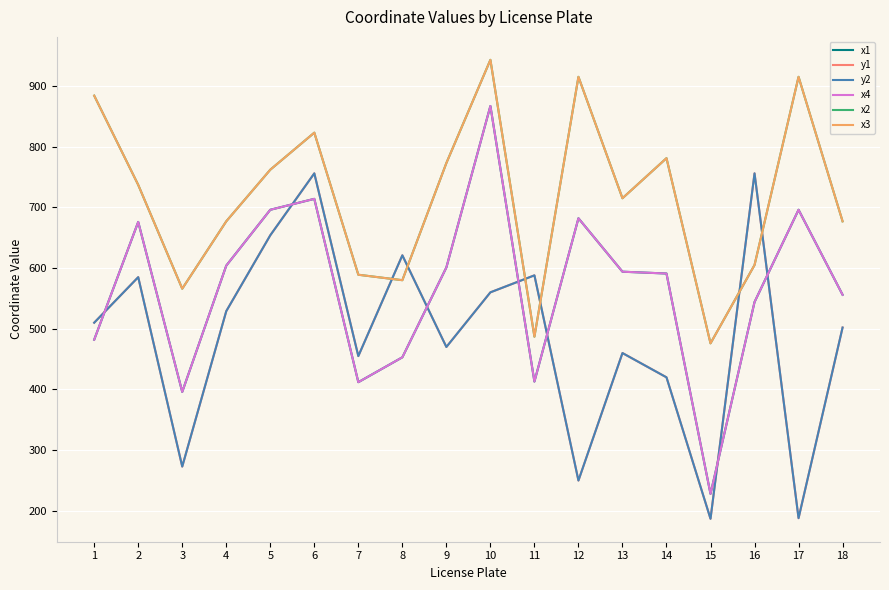

Reading right to left, transcribe all the data shown in this chart.

x1: 18=556	17=696	16=544	15=228	14=591	13=594	12=682	11=413	10=867	9=601	8=453	7=412	6=714	5=696	4=604	3=396	2=676	1=482
y1: 18=502	17=188	16=756	15=187	14=420	13=460	12=250	11=588	10=560	9=470	8=621	7=455	6=756	5=654	4=529	3=273	2=585	1=510
y2: 18=502	17=188	16=756	15=187	14=420	13=460	12=250	11=588	10=560	9=470	8=621	7=455	6=756	5=654	4=529	3=273	2=585	1=510
x4: 18=556	17=696	16=544	15=228	14=591	13=594	12=682	11=413	10=867	9=601	8=453	7=412	6=714	5=696	4=604	3=396	2=676	1=482
x2: 18=677	17=915	16=605	15=476	14=781	13=715	12=915	11=487	10=943	9=773	8=580	7=589	6=823	5=762	4=677	3=566	2=737	1=884
x3: 18=677	17=915	16=605	15=476	14=781	13=715	12=915	11=487	10=943	9=773	8=580	7=589	6=823	5=762	4=677	3=566	2=737	1=884